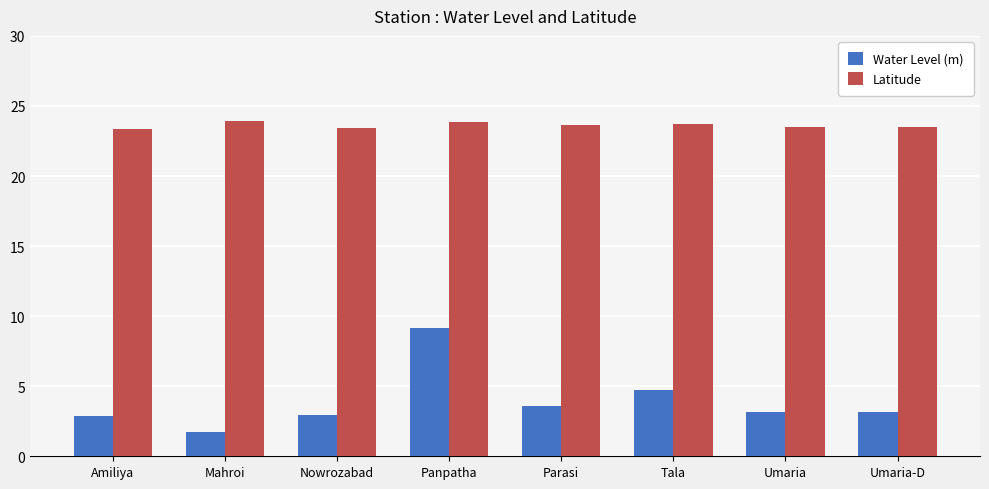

What is the total value across all series at Mahroi?

25.7